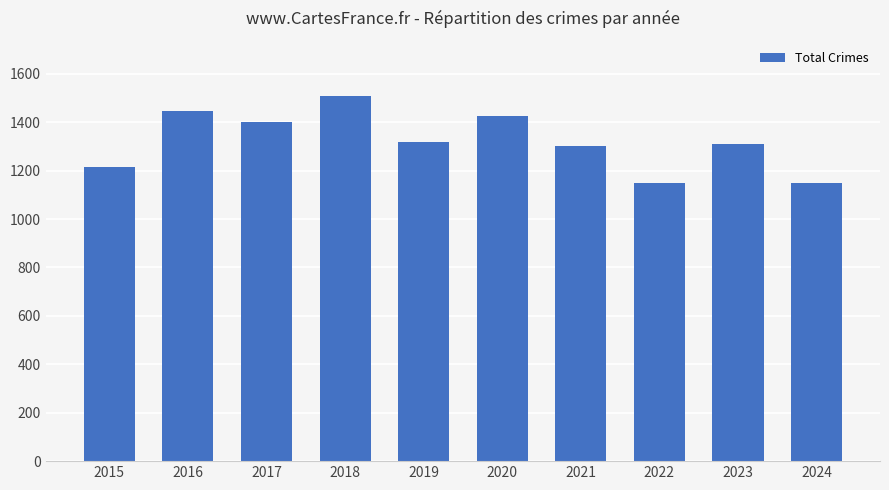

What is the ratio of the value at 2019 to the value at 2016?

0.9